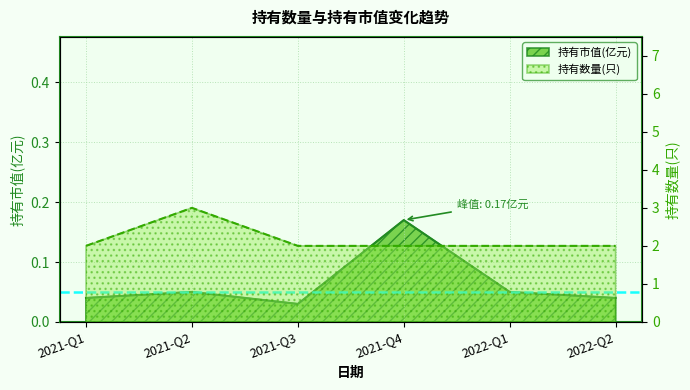

True or false: 持有数量(只) has more than 2 interior local peaks.

False